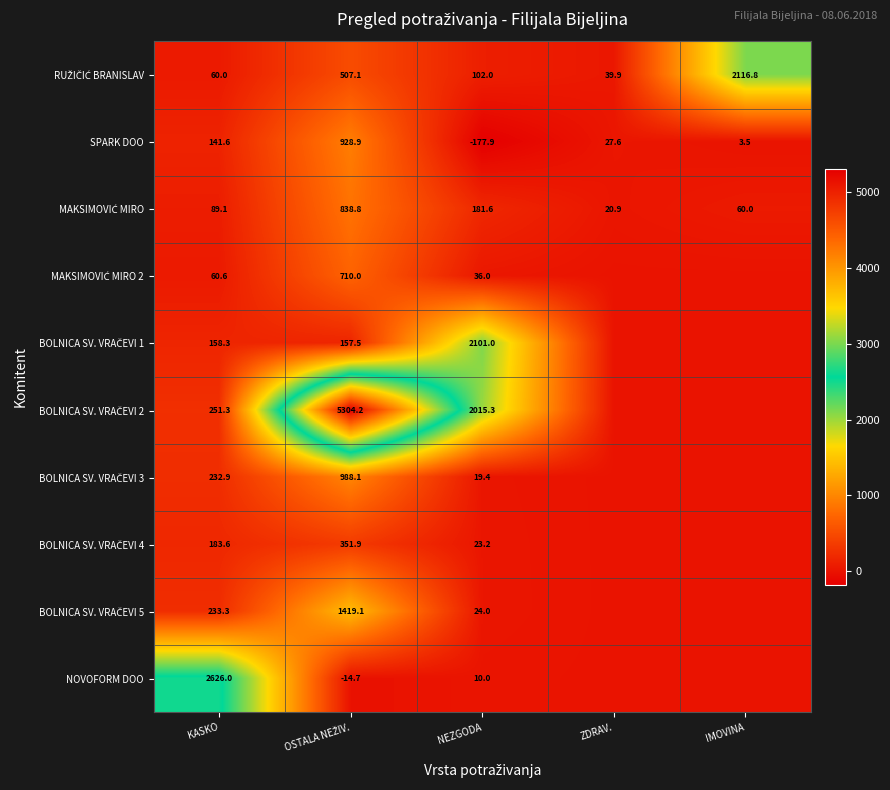

Between NEZGODA and OSTALA NEŽIV., which is larger?

OSTALA NEŽIV.